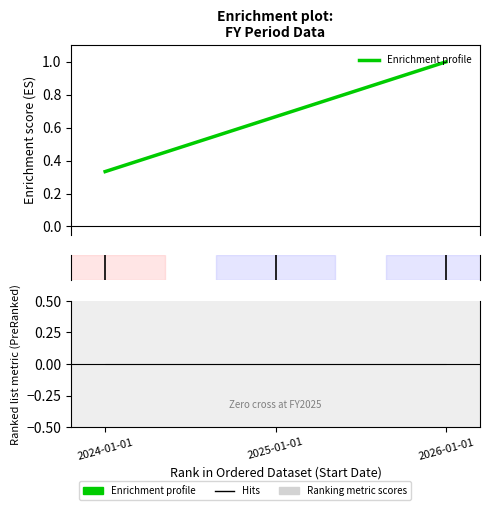

Reading left to right, extract all data points from this chart.

0.3	0.7	1.0